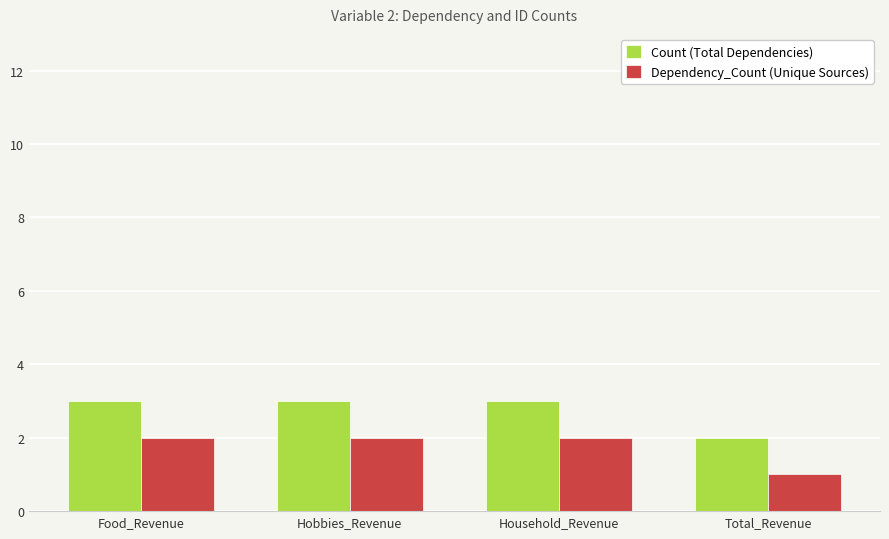

Rank the series at Hobbies_Revenue from highest to lowest value.

Count (Total Dependencies), Dependency_Count (Unique Sources)